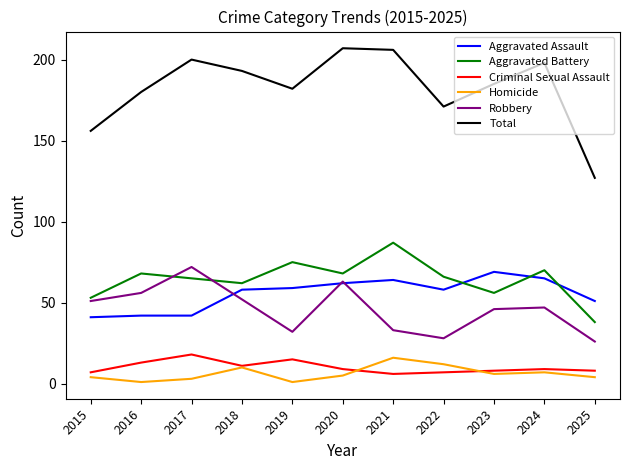

Where is the first local minimum for Homicide?

2016